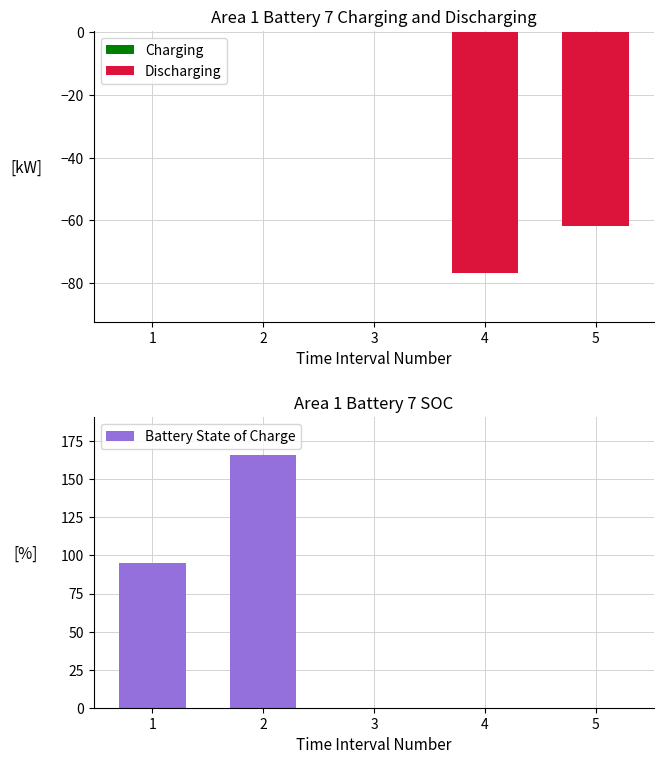

What is the maximum value shown in the chart?

166